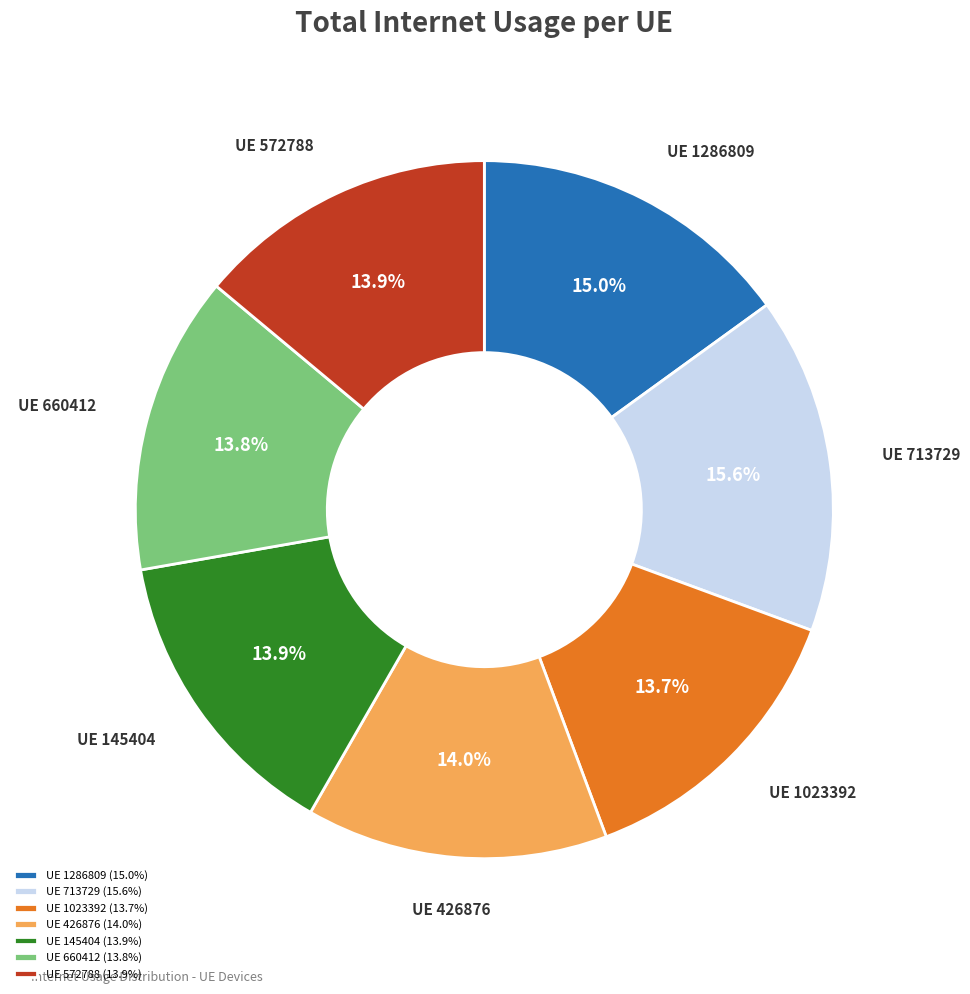

What is the ratio of the value at UE 713729 (15.6%) to the value at UE 1023392 (13.7%)?

1.1